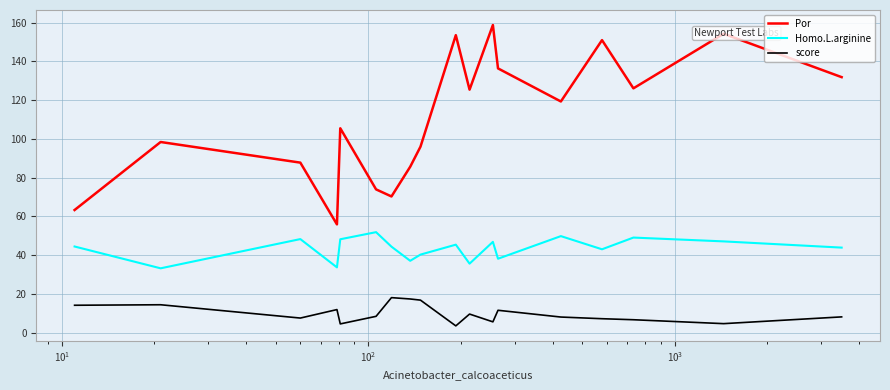

What are all the series names shown in the legend?

Por, Homo.L.arginine, score